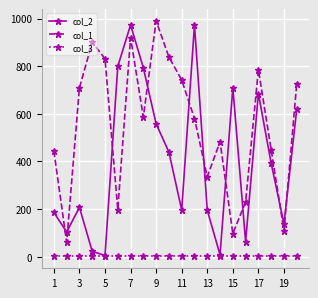

After their last crossing, which series has the higher values: col_2 or col_1?

col_1